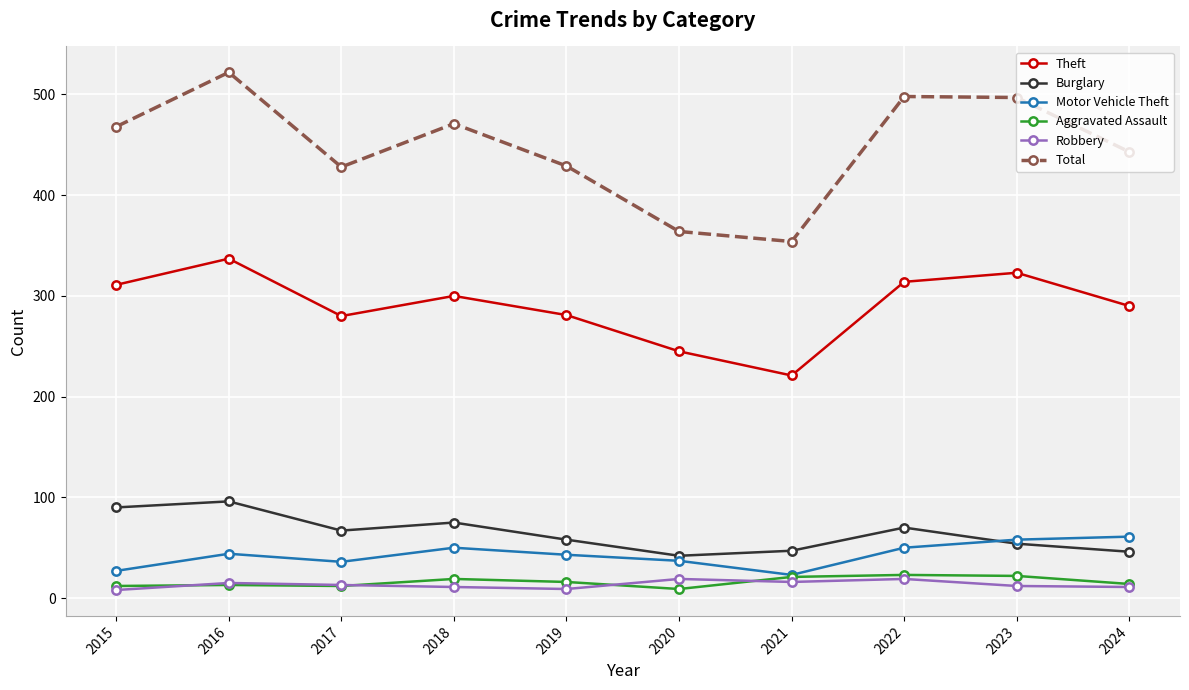

What is the average value of the Robbery series?

13